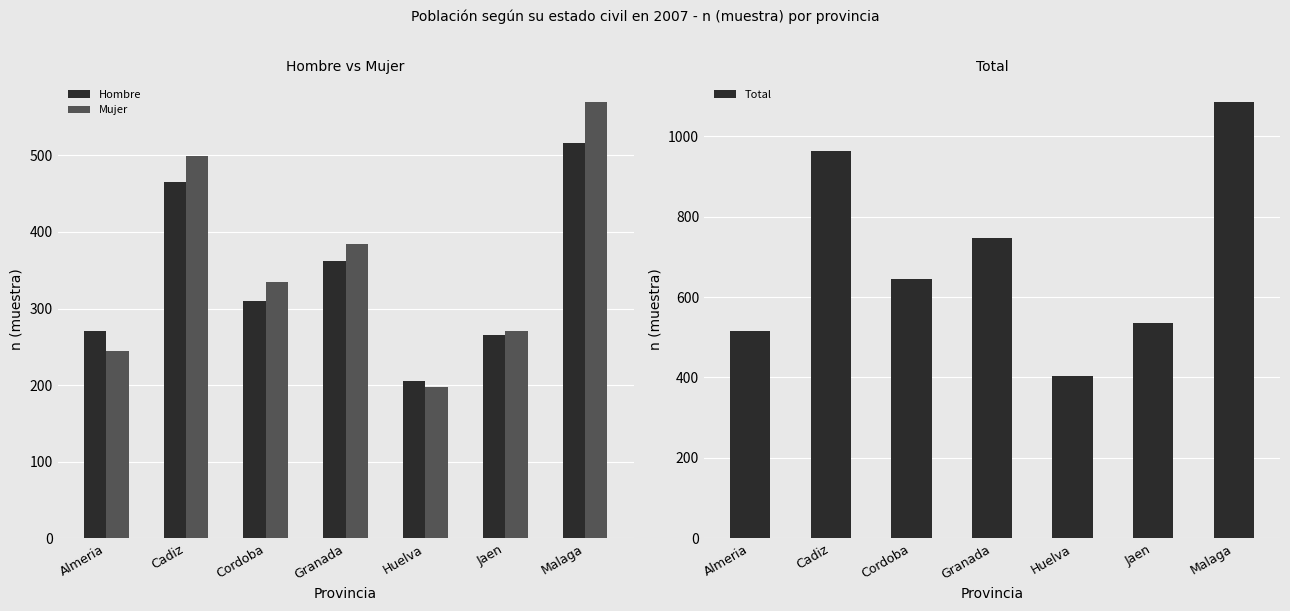

Which series changed the most between Cadiz and Jaen?

Total